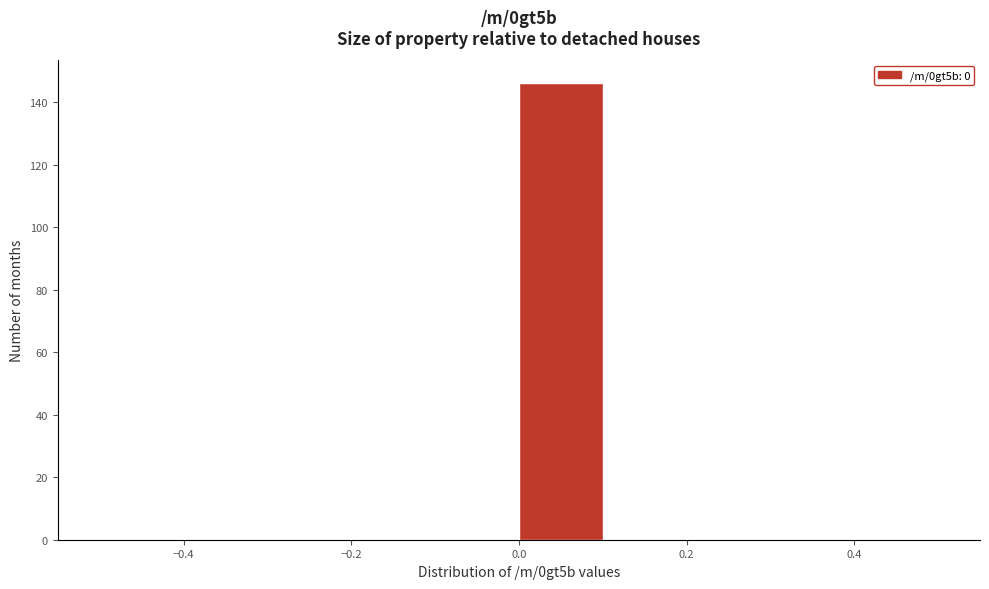

Which range on the x-axis has the tallest bar?

0.0 to 0.1